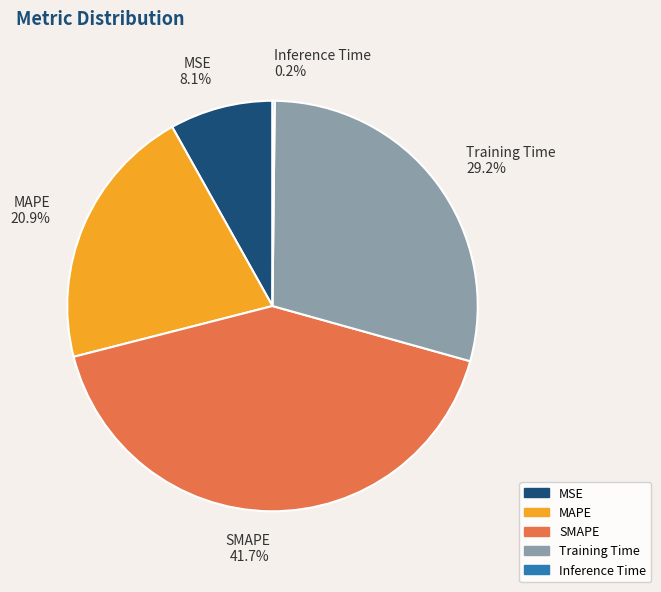

Is MAPE the majority of the pie?

No